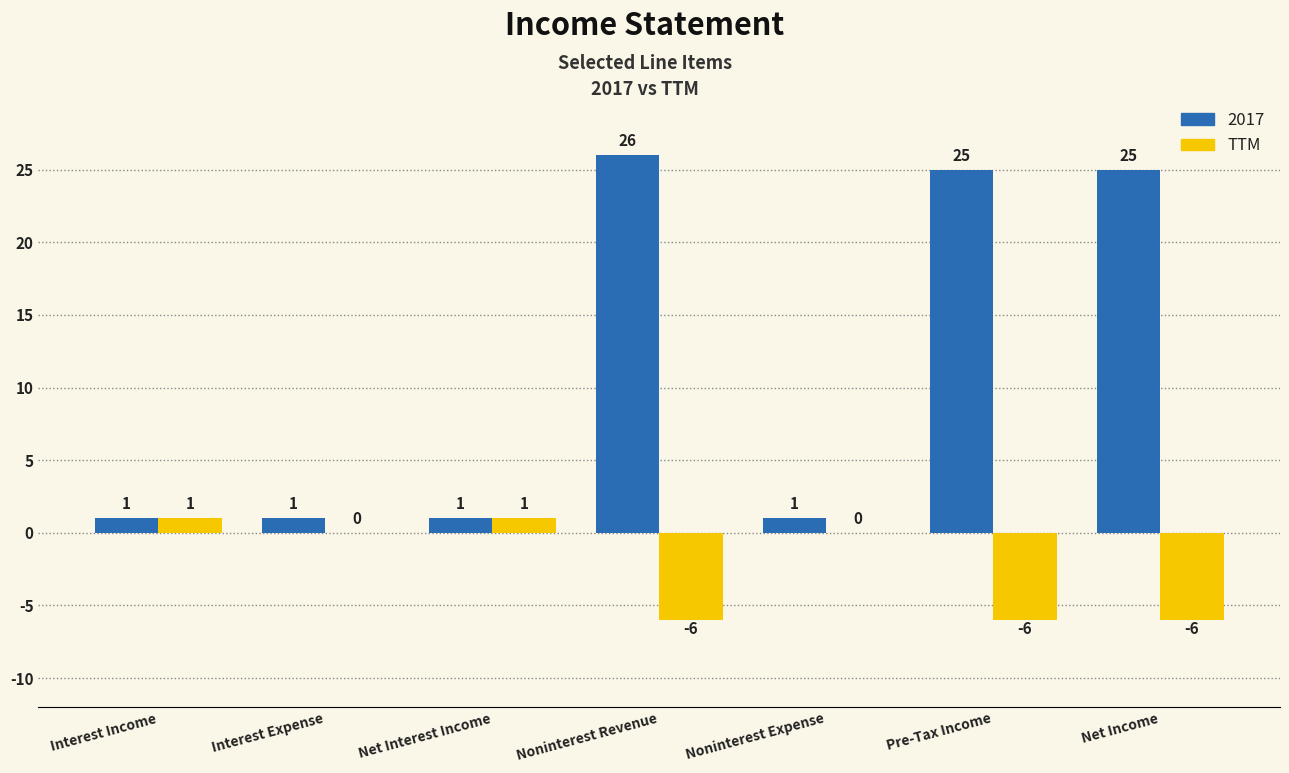

Is it true that 2017 equals 1 at Noninterest Expense?

True